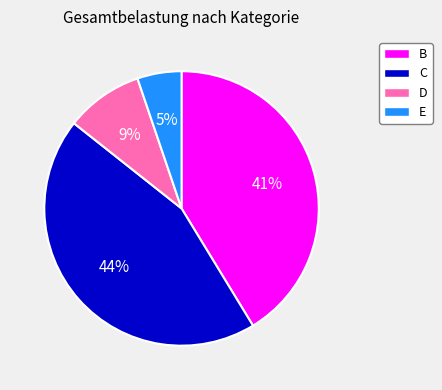

Is there any slice that represents more than half of the pie?

No